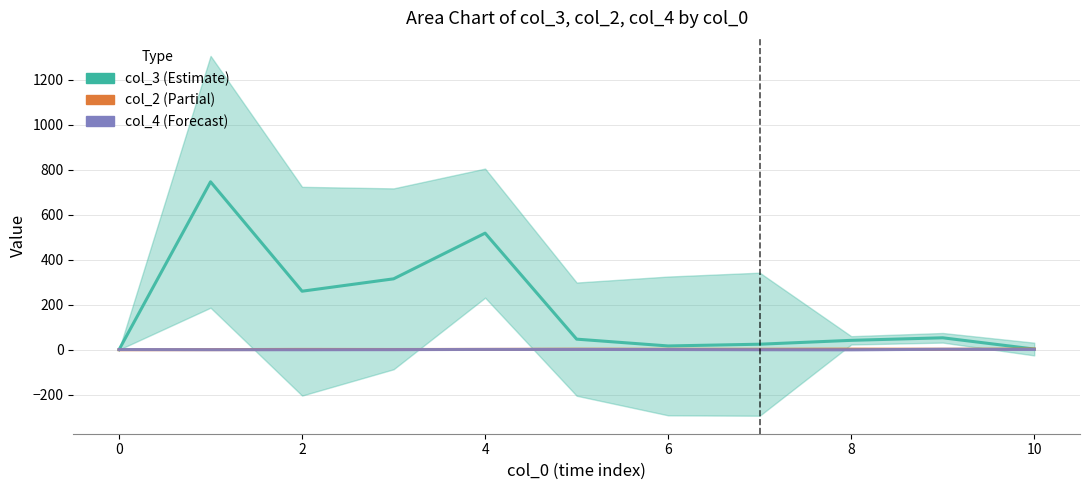

What are all the series names shown in the legend?

col_3, col_2, col_4